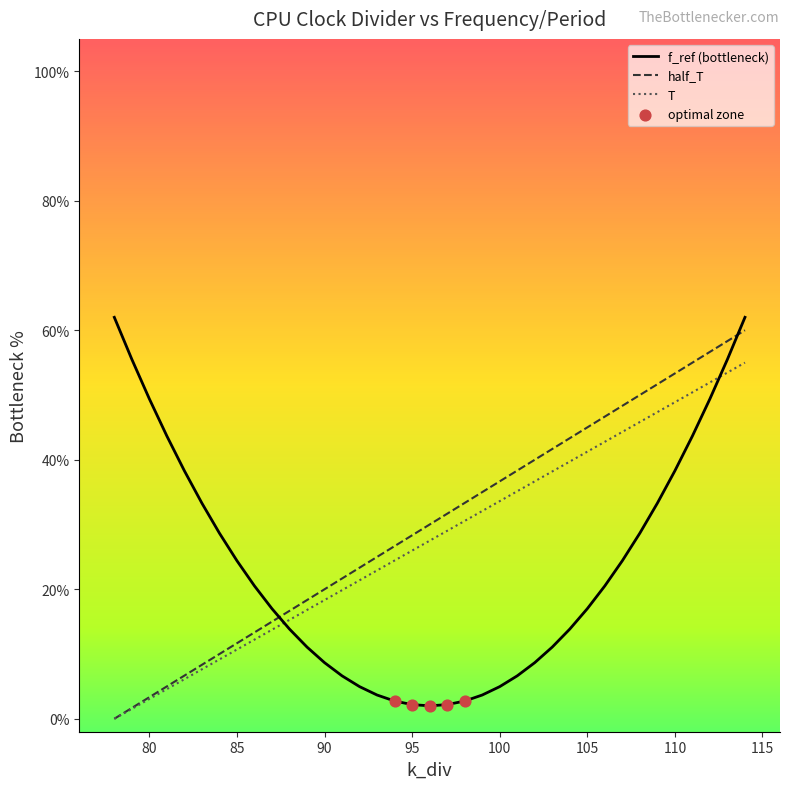

How many intersections are there between T and f_ref (bottleneck)?

2